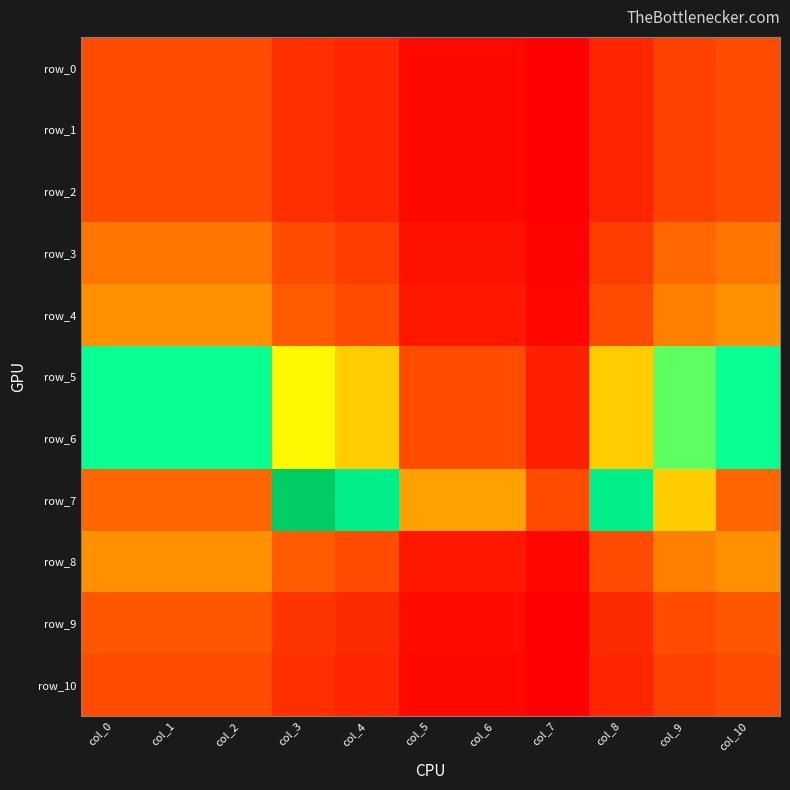

Which has a higher value, col_2 or col_0?

col_2